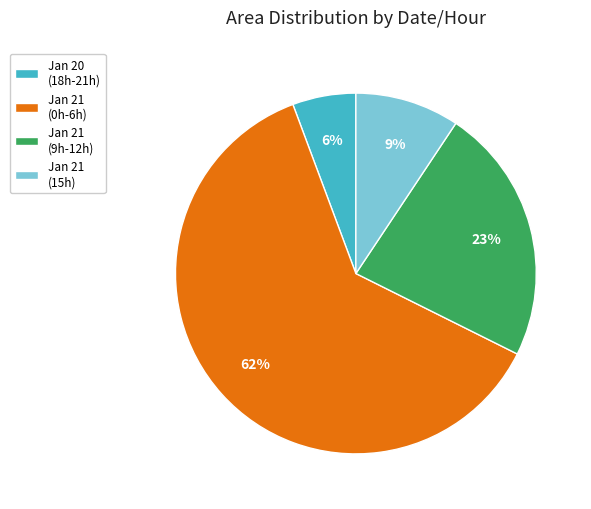

Combined, do Jan 21 (15h) and Jan 21 (9h-12h) account for over 50%?

No